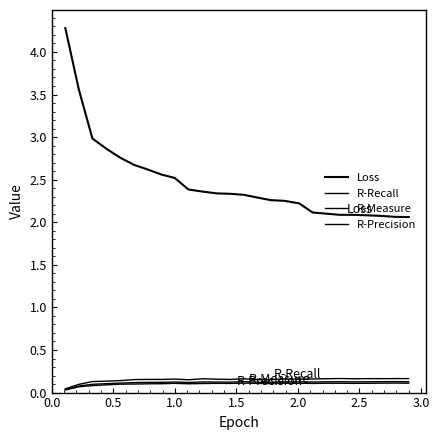

Does the chart have visible grid lines?

No